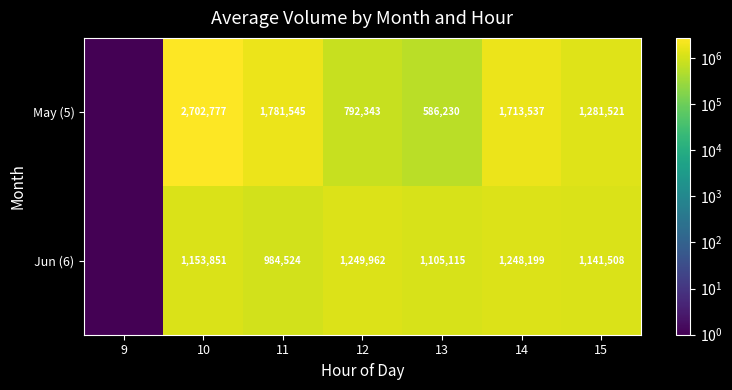

What is the difference between the highest and lowest values at 11?

797021.0